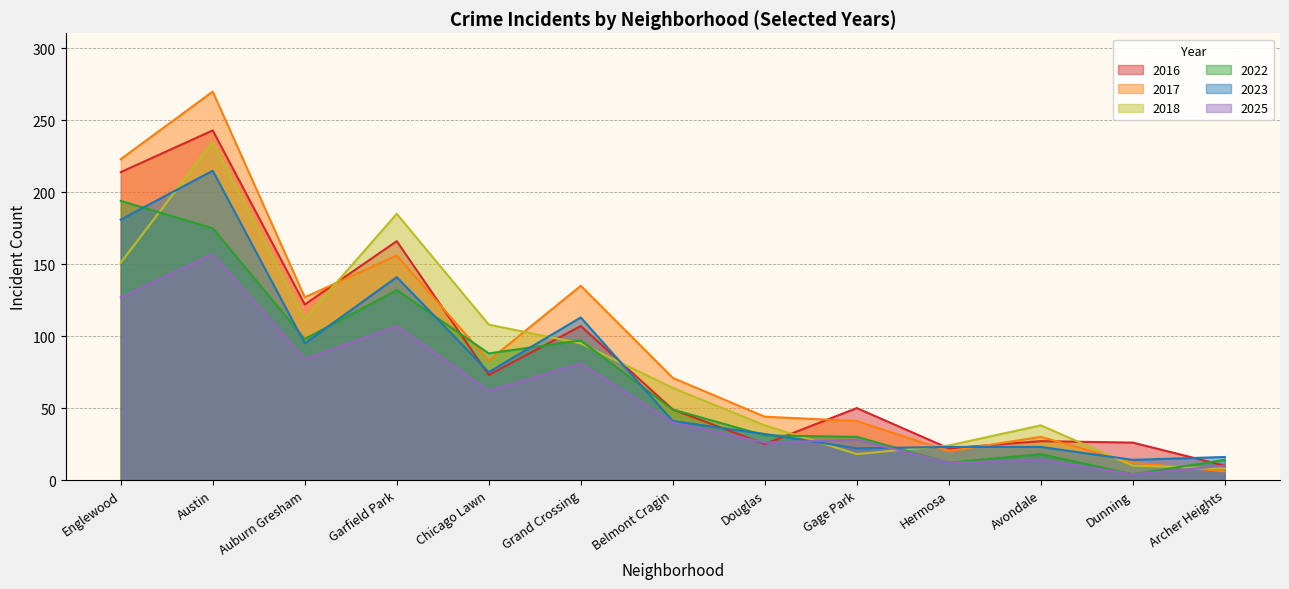

At which label does 2023 first exceed 41?

Englewood